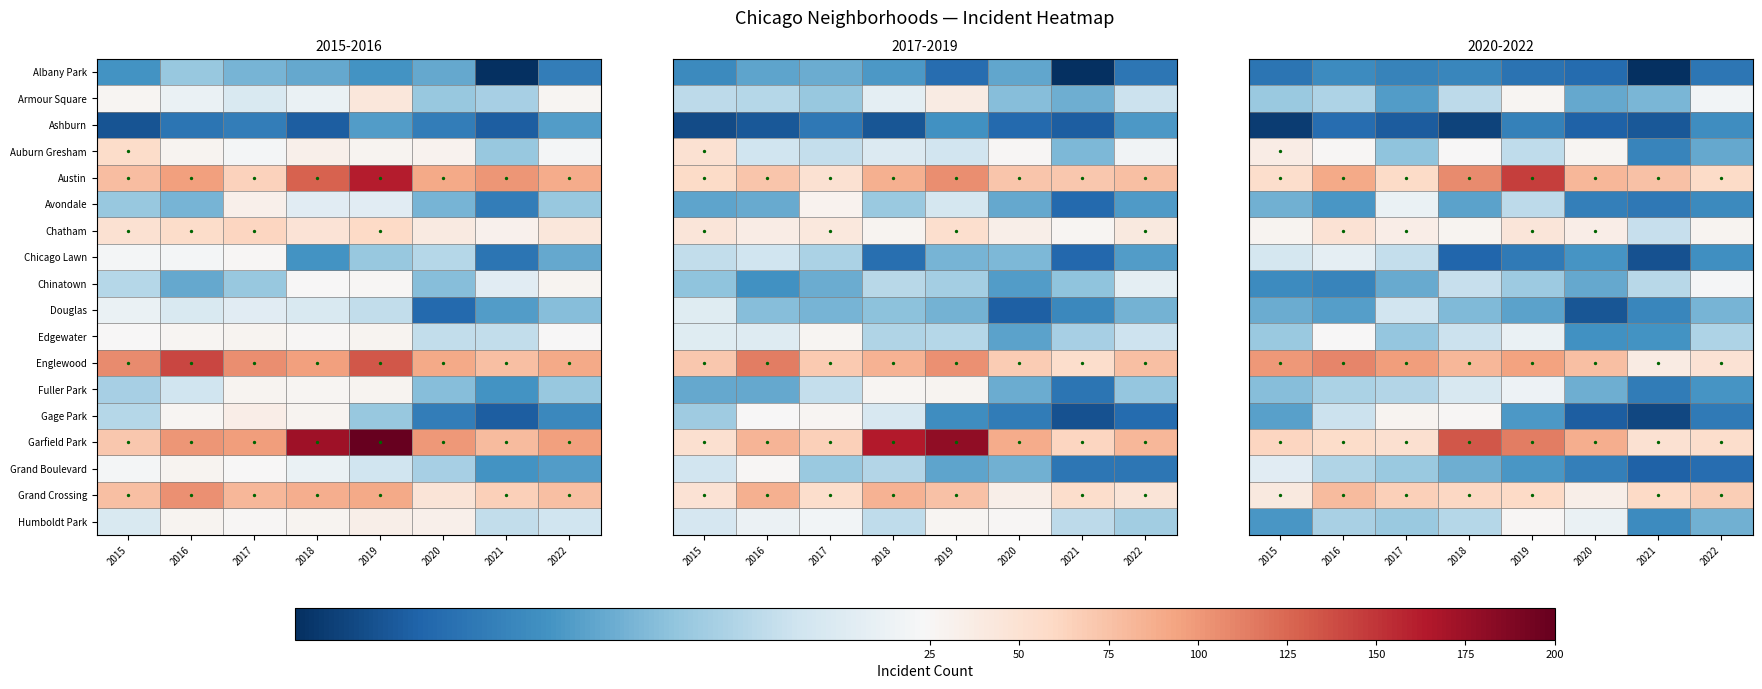

How many distinct data groups are displayed?

18